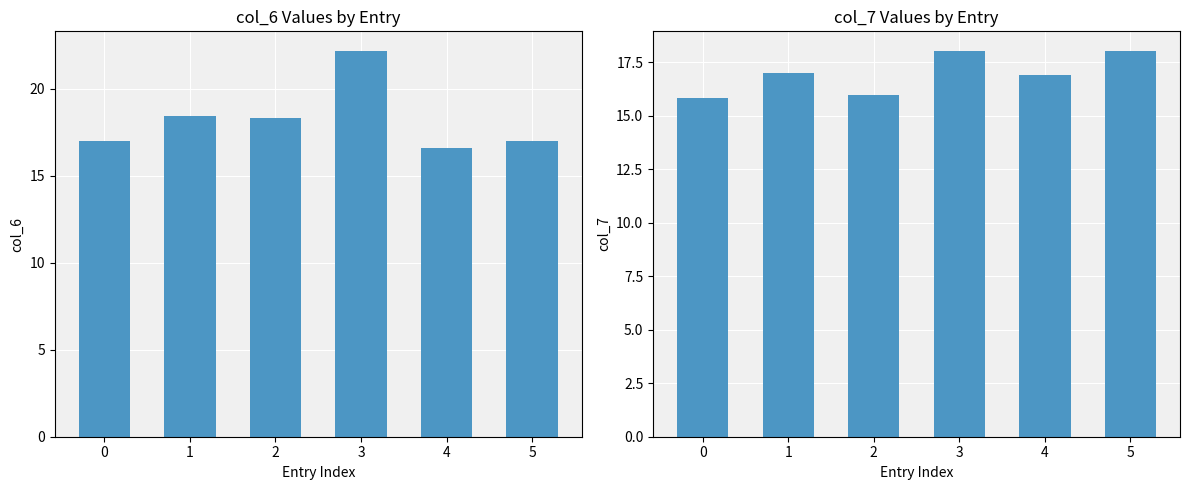

Which has a higher value, 4 or 1?

1